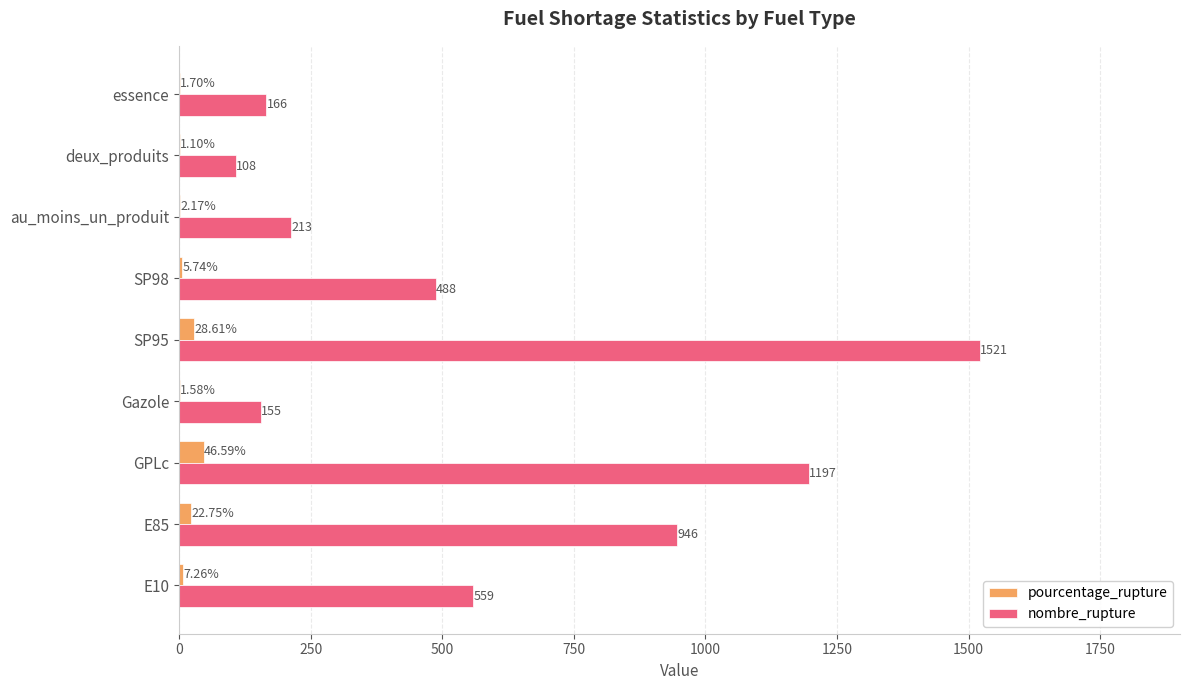

What is the sum of the nombre_rupture values at Gazole and essence?

321.0